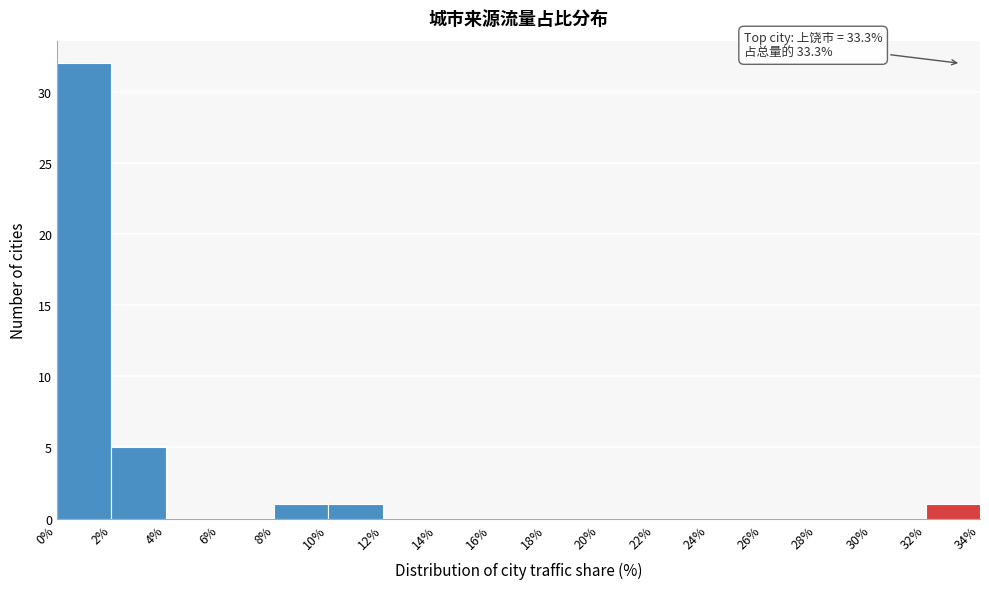

Which range on the x-axis has the tallest bar?

0% to 2%